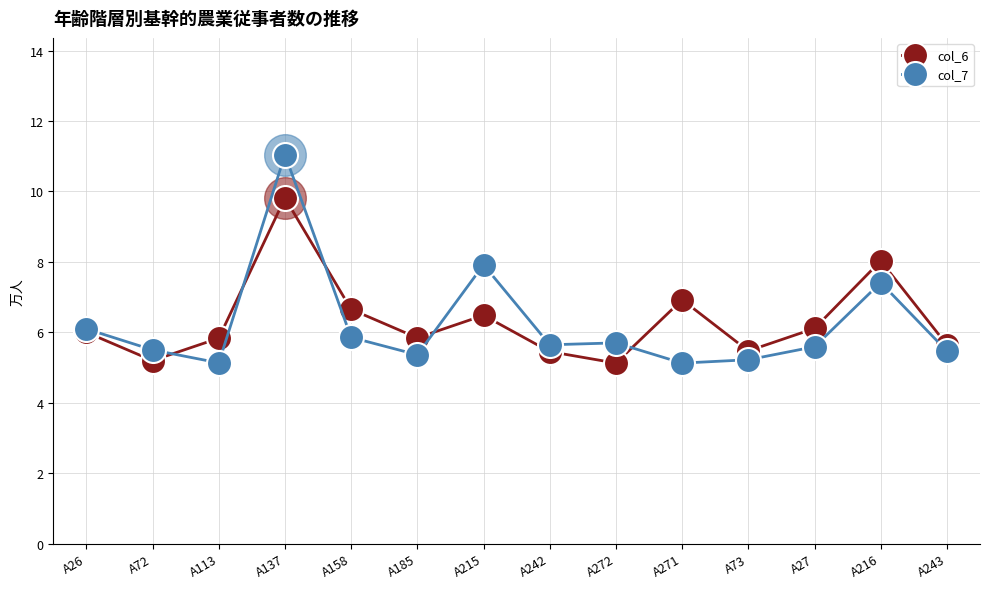

Between A113 and A73, which series saw the biggest shift?

col_6